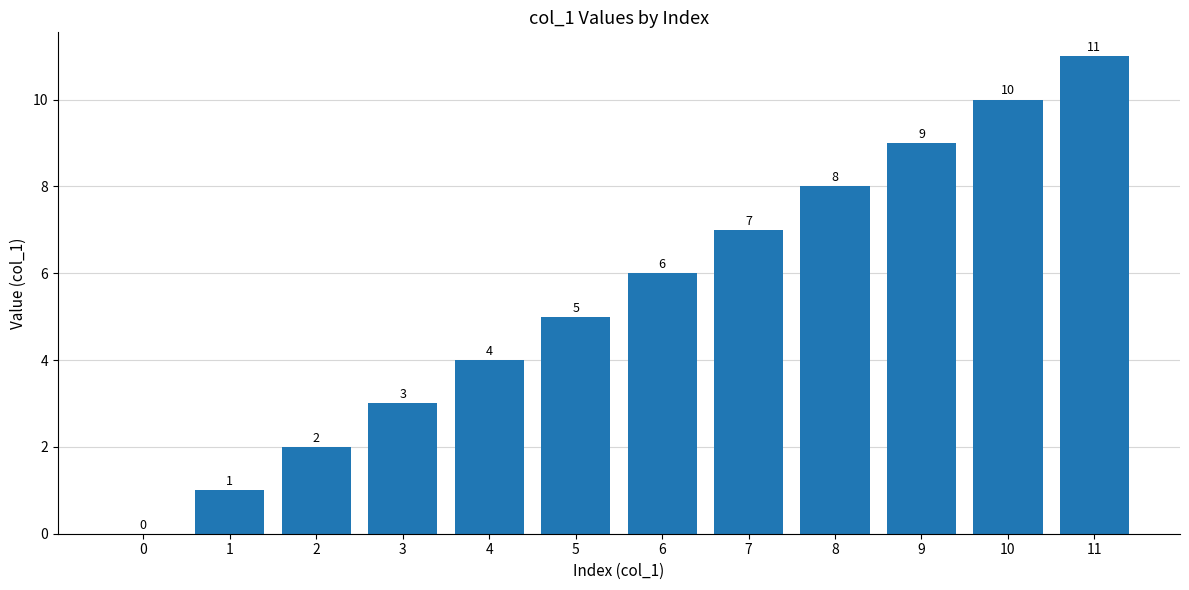

What is the approximate value at 5, to the nearest 5?

5